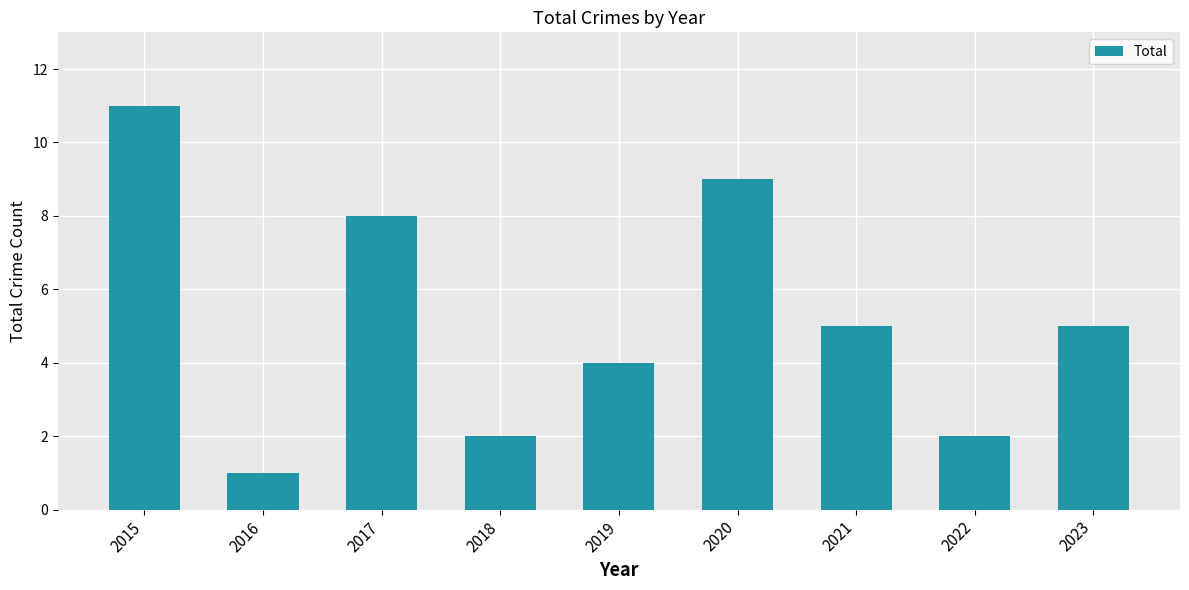

What is the ratio of the value at 2019 to the value at 2023?

0.8